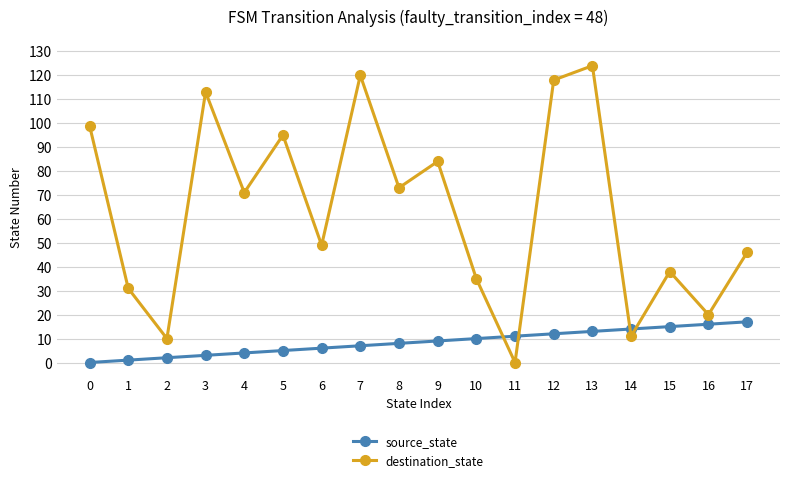

After their last crossing, which series has the higher values: destination_state or source_state?

destination_state